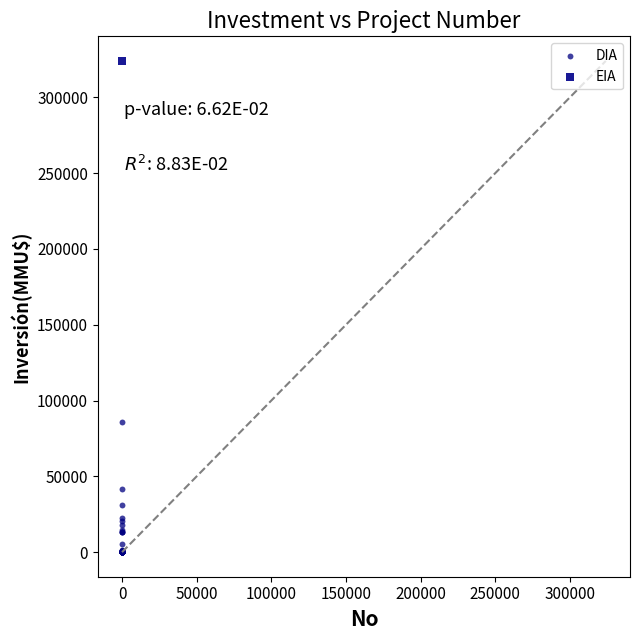

What are all the series names shown in the legend?

DIA, EIA